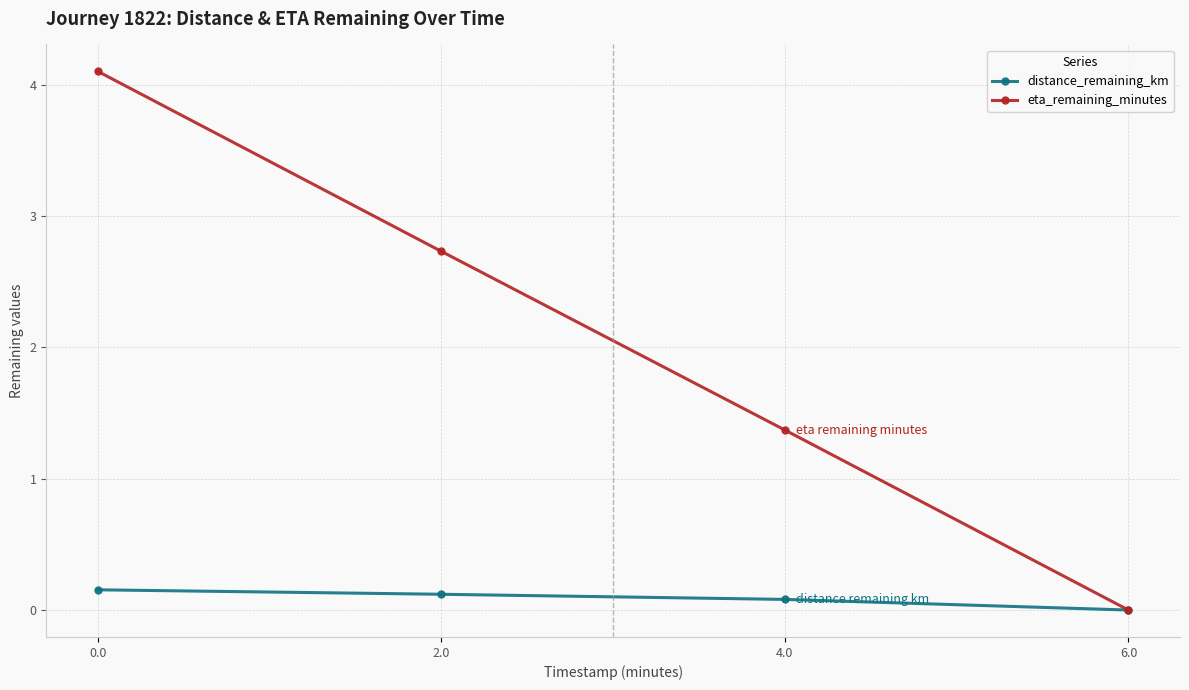

The value of eta_remaining_minutes at 2.0 is 4.4. True or false?

False